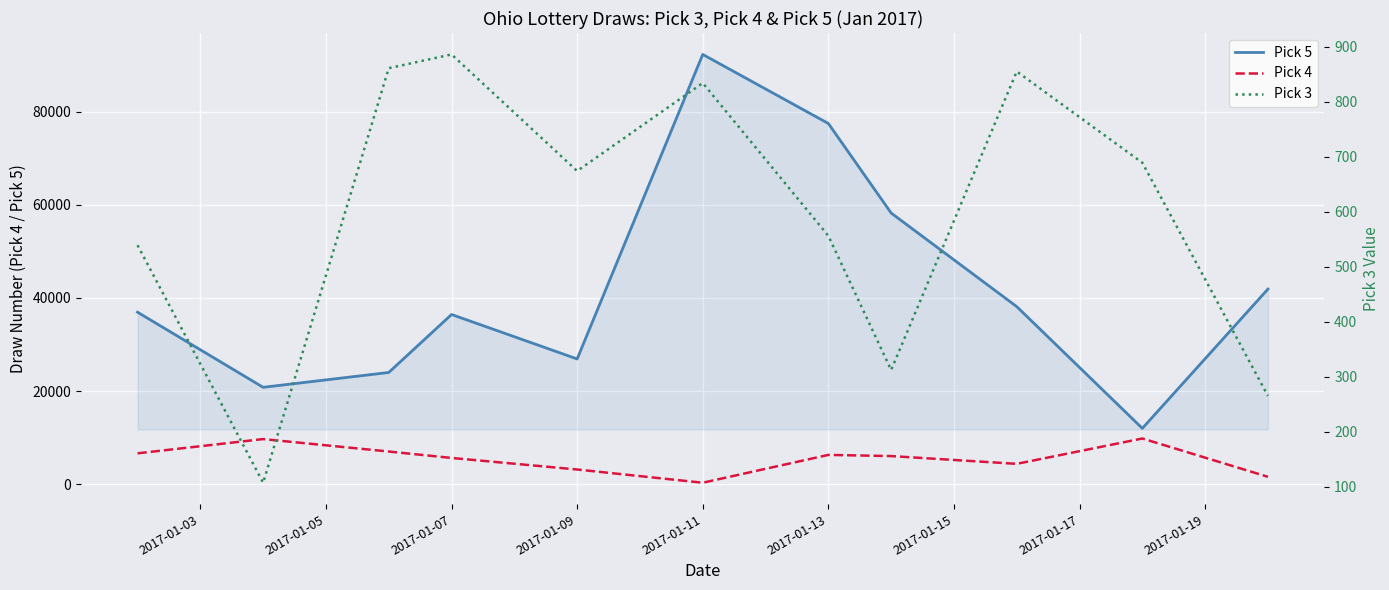

In Pick 5, how many points are lower than both neighbors (excluding endpoints)?

3